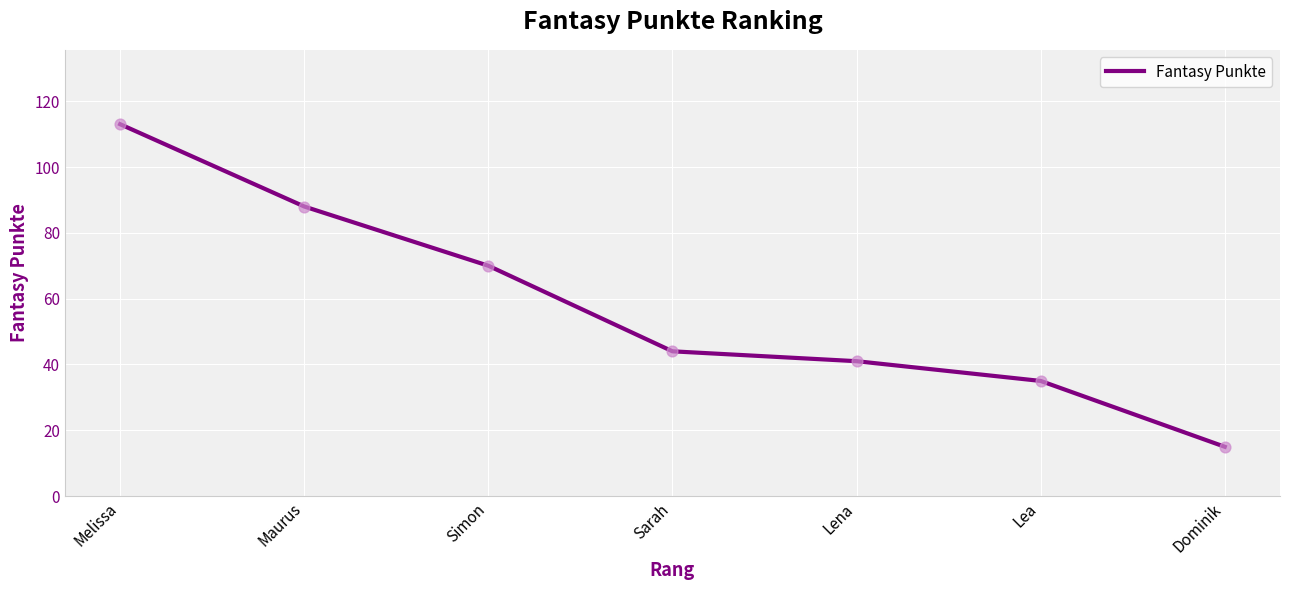

What is the change in value from Simon to Dominik?

-55